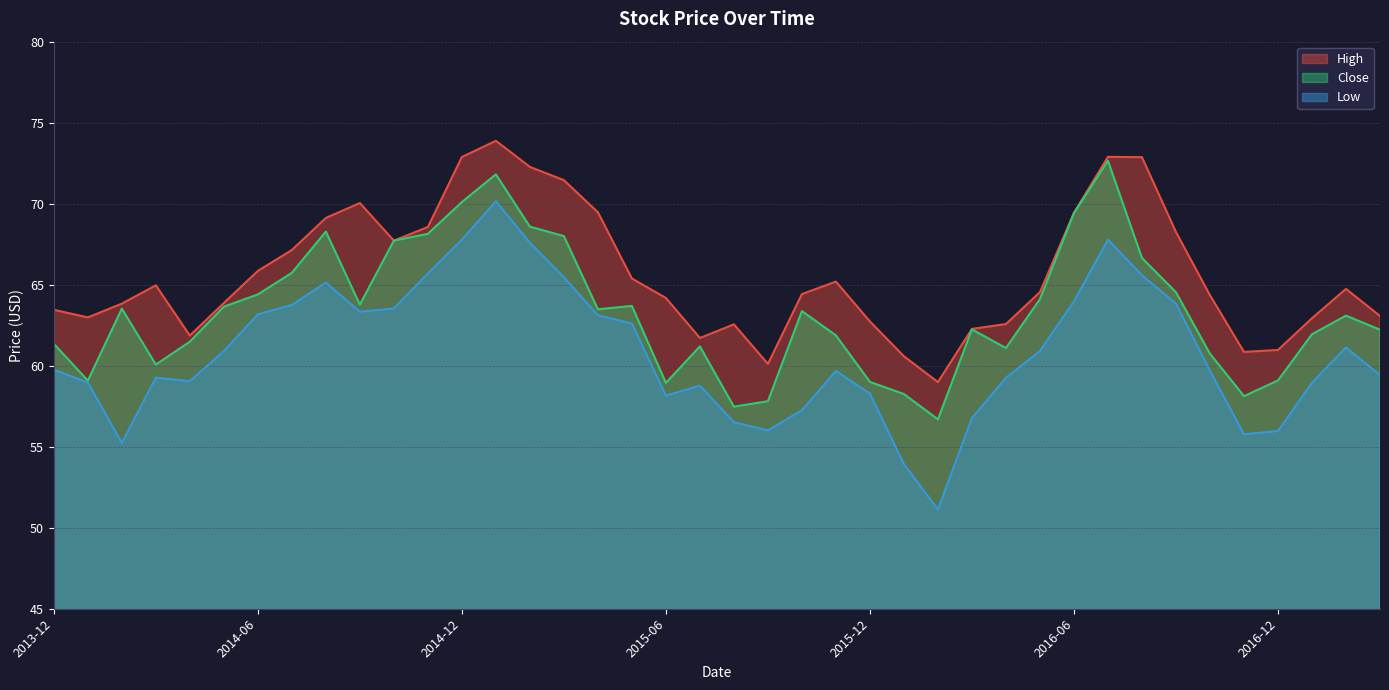

True or false: High and Close cross at least once.

False